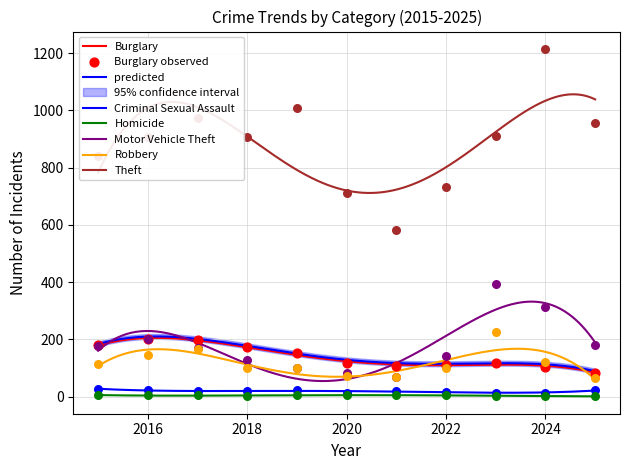

What is the total value across all series at 2018?

1330